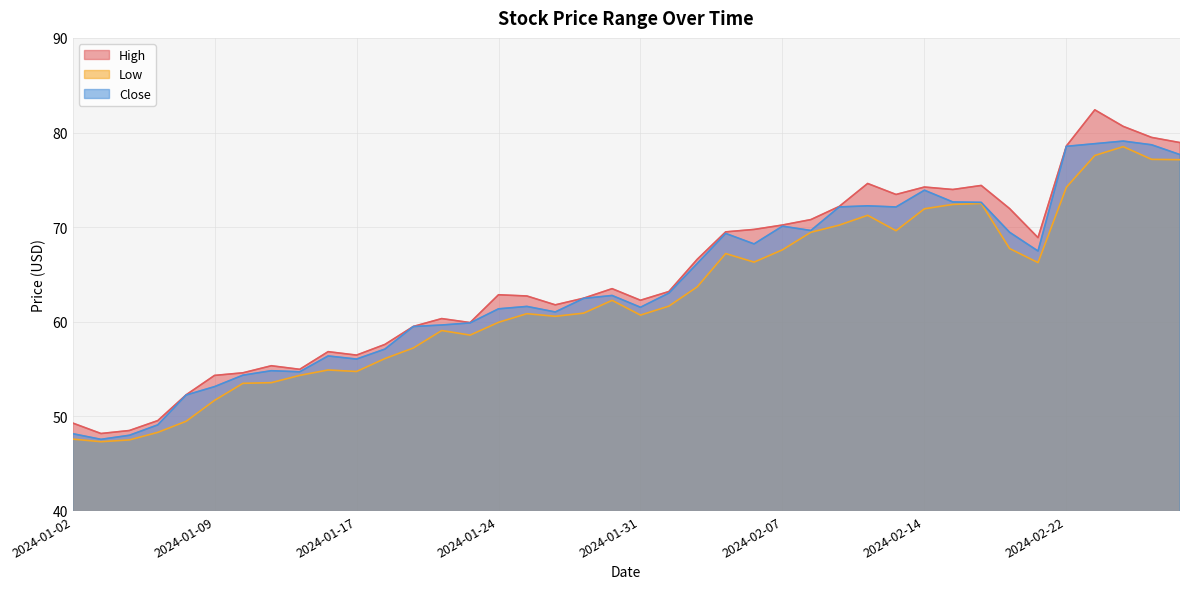

True or false: Close has more than 1 points higher than both neighbors.

True